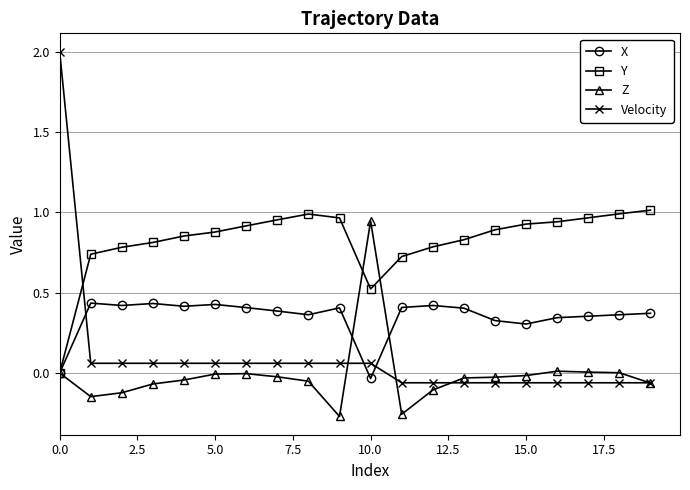

What is the value of the Y point at the 11th from the left?

0.5